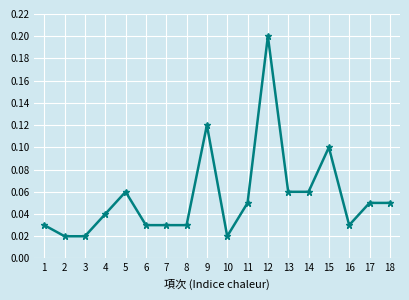

How many values are between 0 and 1?

18